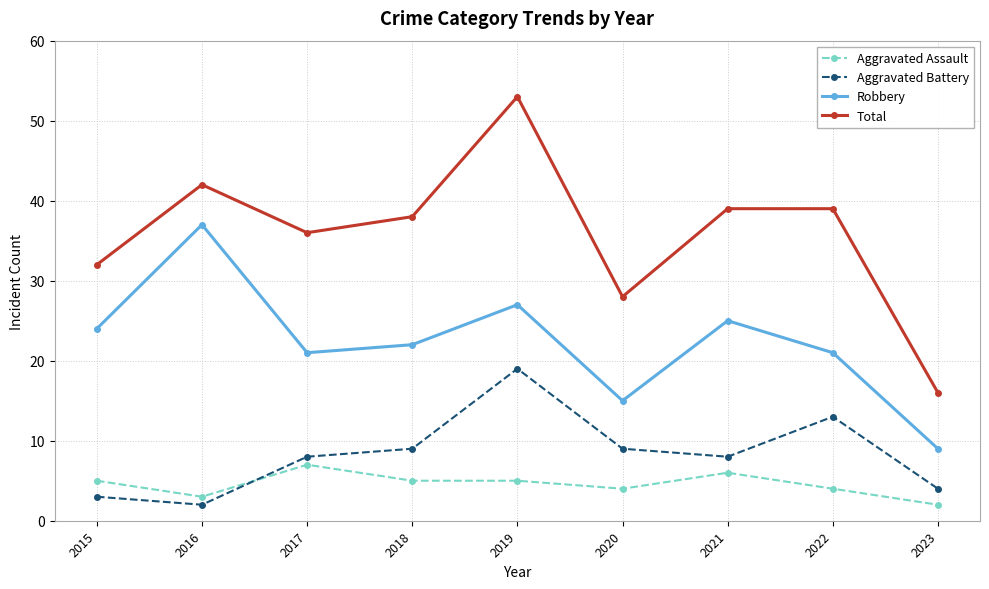

What is the approximate value of Aggravated Battery at 2020?

9